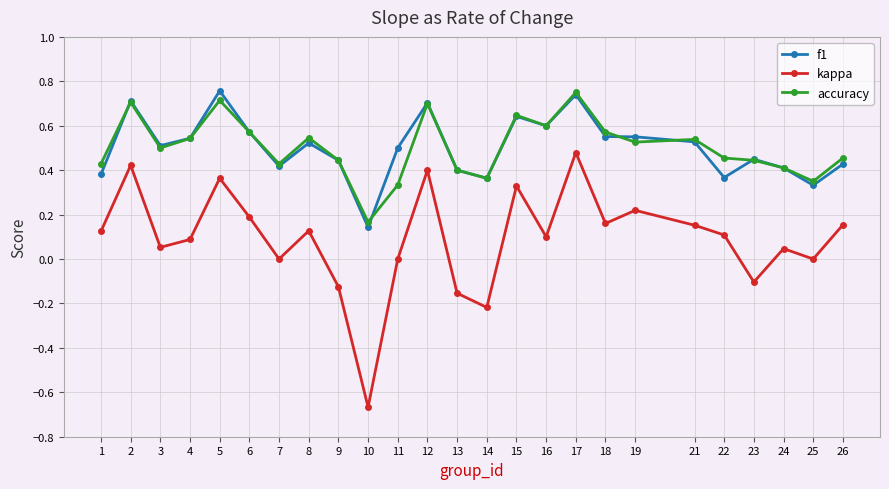

True or false: f1 and kappa cross at least once.

False